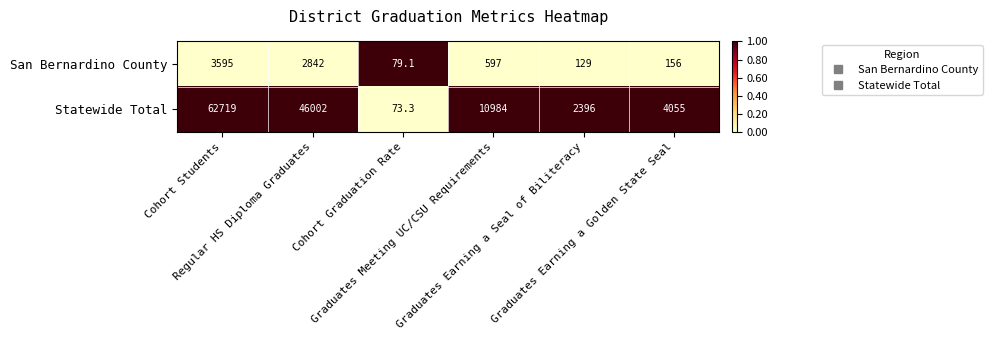

Rank the series by their average value, from lowest to highest.

San Bernardino County, Statewide Total